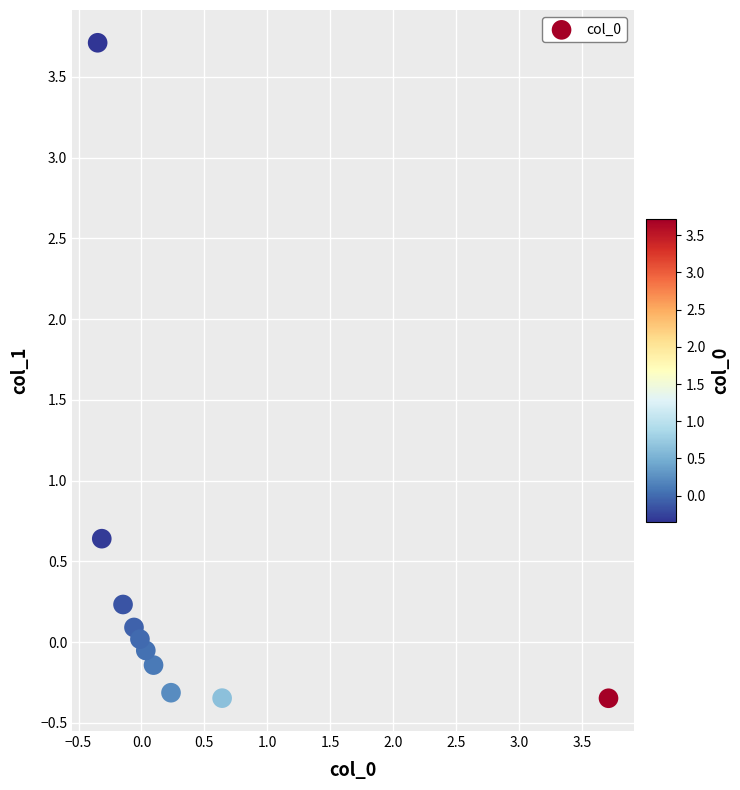

What is the range of Y values (max minus min)?

4.1